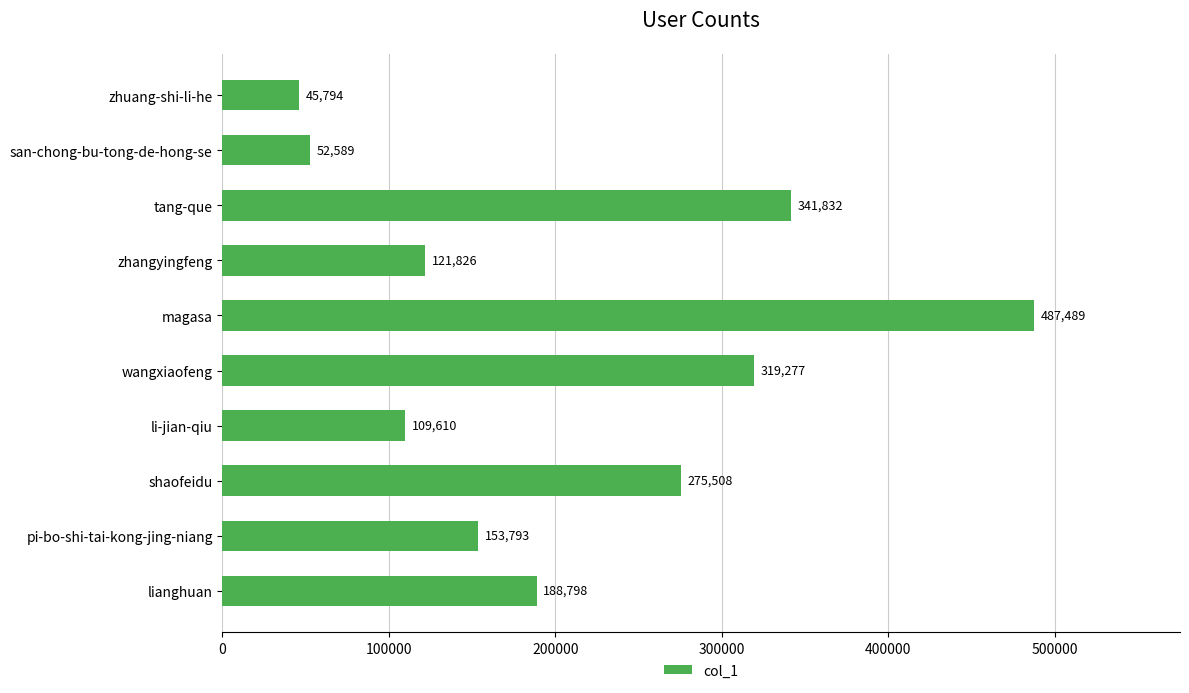

How many bars are there in total?

10